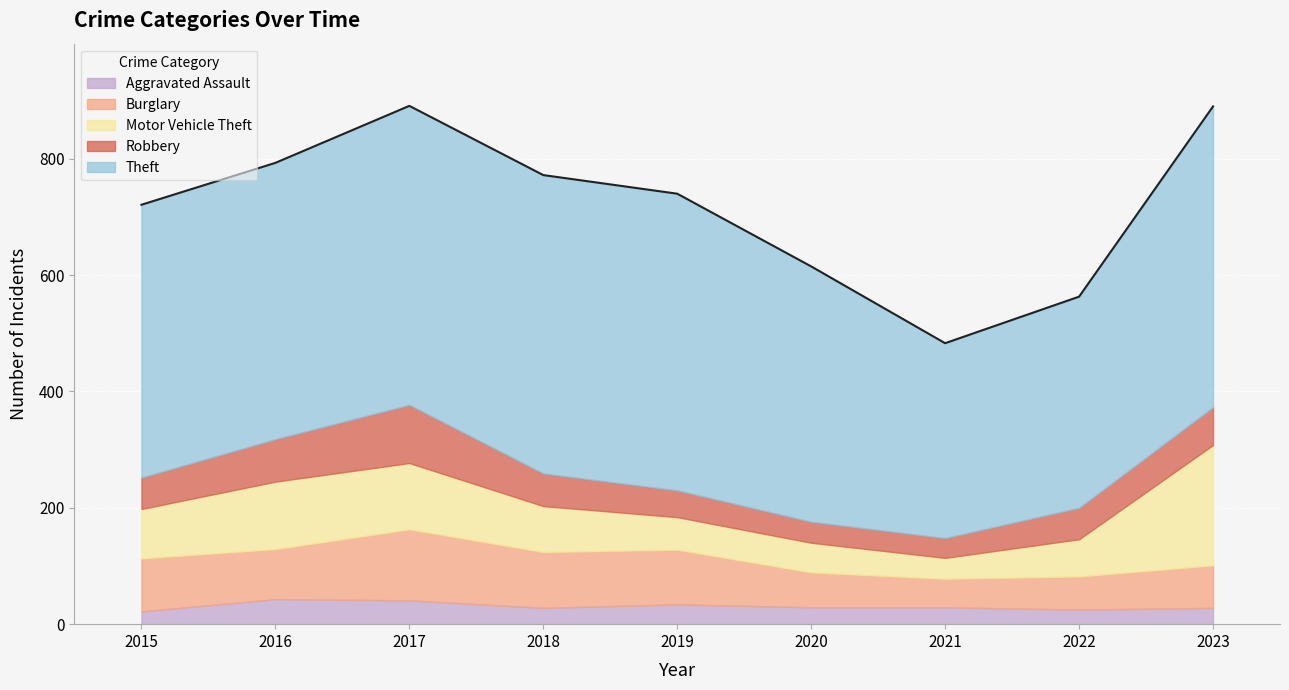

What is the difference between the Theft values at 2018 and 2017?

1